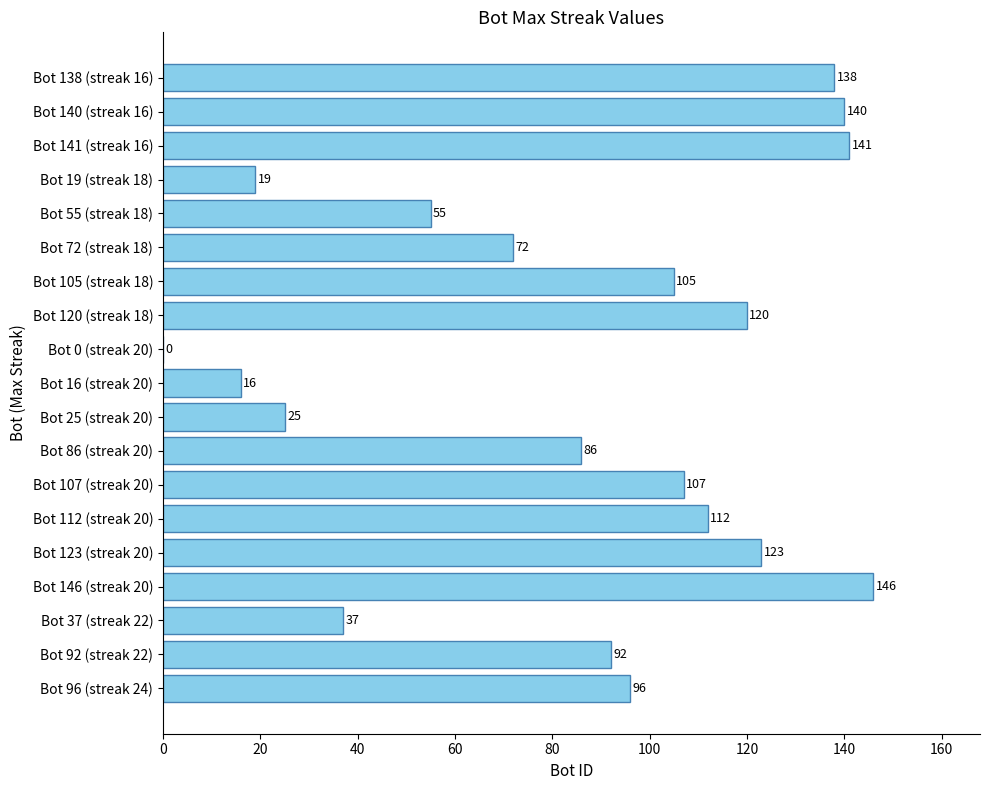

Reading bottom to top, what are all the values shown in this chart?

Bot 96 (streak 24)=96	Bot 92 (streak 22)=92	Bot 37 (streak 22)=37	Bot 146 (streak 20)=146	Bot 123 (streak 20)=123	Bot 112 (streak 20)=112	Bot 107 (streak 20)=107	Bot 86 (streak 20)=86	Bot 25 (streak 20)=25	Bot 16 (streak 20)=16	Bot 0 (streak 20)=0	Bot 120 (streak 18)=120	Bot 105 (streak 18)=105	Bot 72 (streak 18)=72	Bot 55 (streak 18)=55	Bot 19 (streak 18)=19	Bot 141 (streak 16)=141	Bot 140 (streak 16)=140	Bot 138 (streak 16)=138